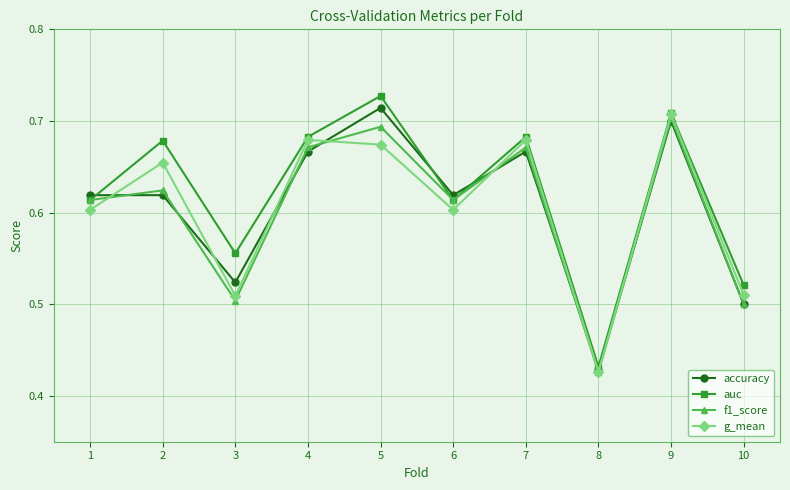

The accuracy series shows 0.6 at 1. True or false?

True